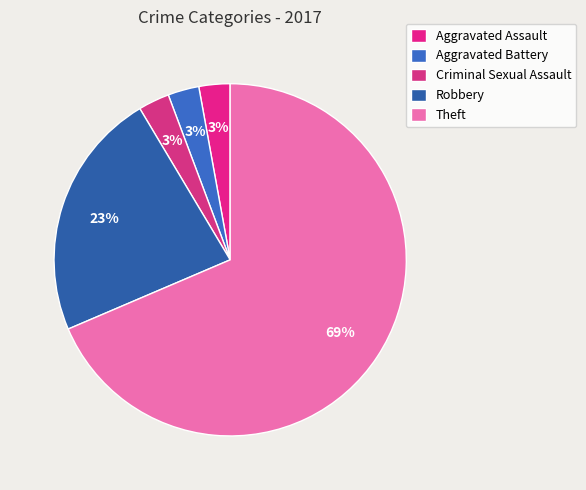

What is the largest slice in the pie chart?

Theft